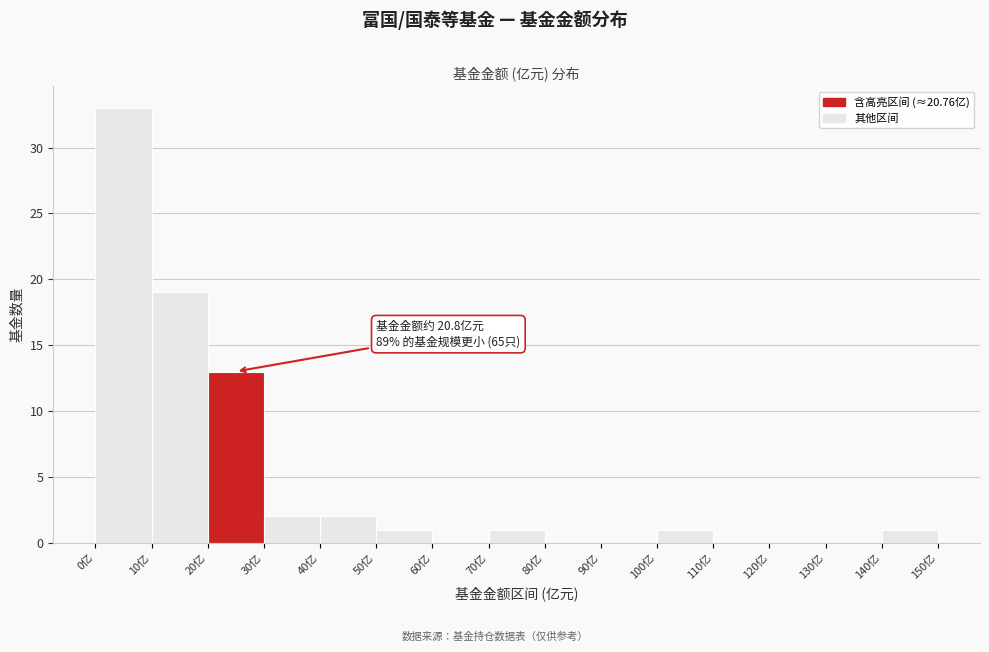

Which range on the x-axis has the tallest bar?

0 to 10